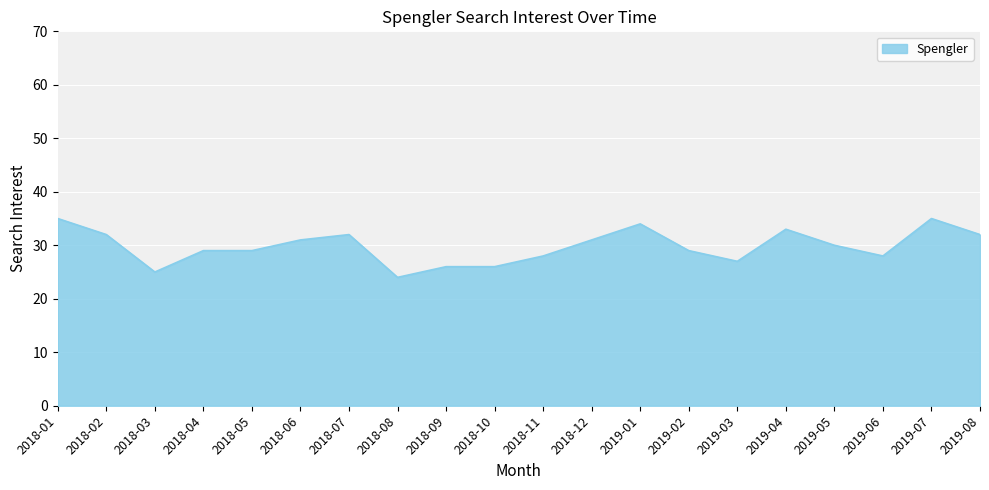

What is the sum of all values?

596